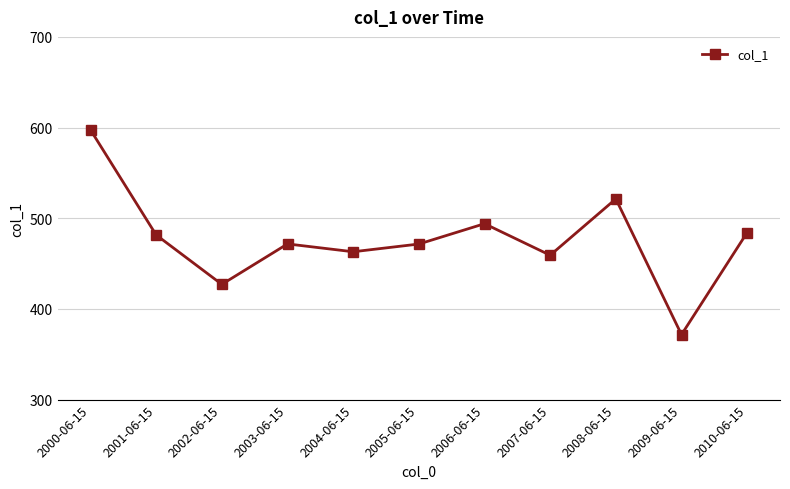

How many interior local valleys (lower than both neighbors) does the data have?

4